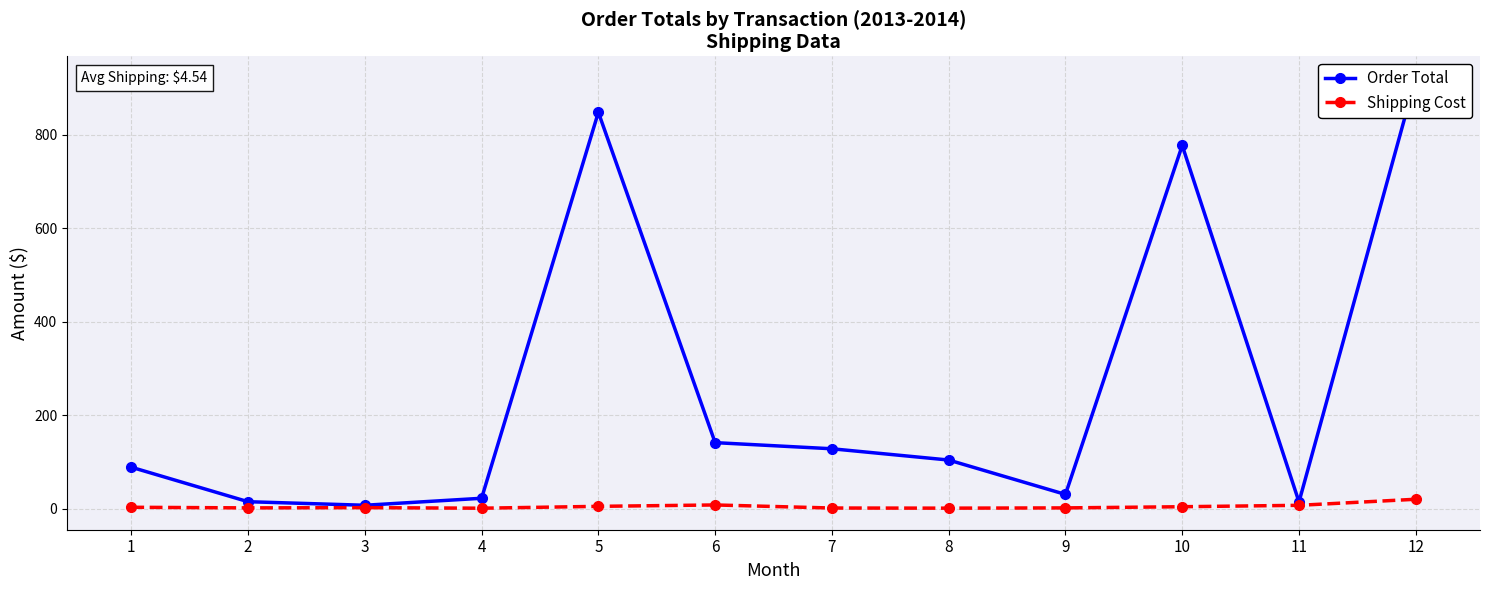

Which series changed the most between 5 and 11?

Order Total